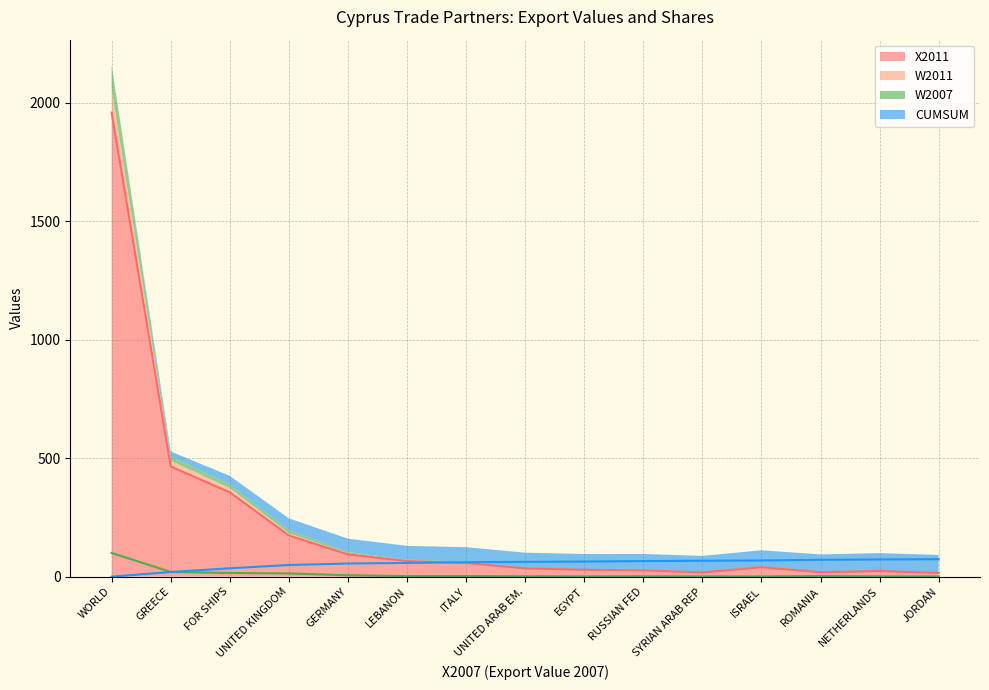

True or false: X2011 has a value of 19.0 at ROMANIA.

True